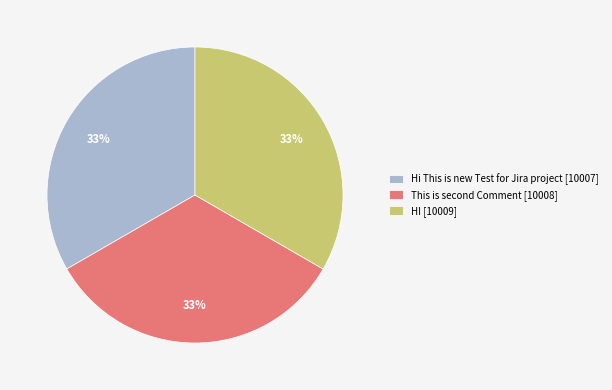

True or false: HI [10009] accounts for 33% of the total.

True